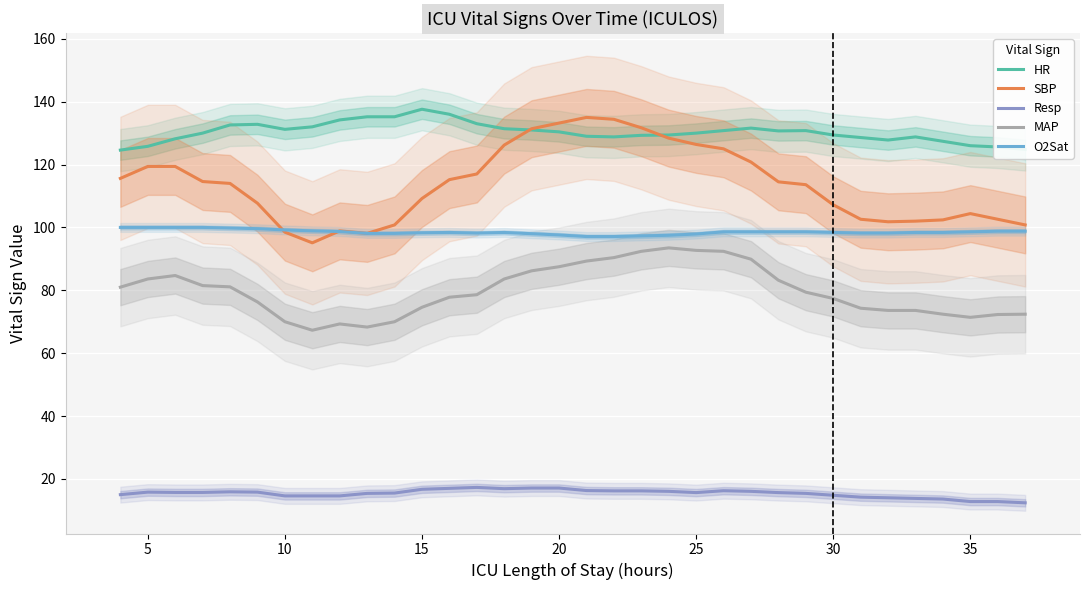

True or false: HR and Resp cross at least once.

False